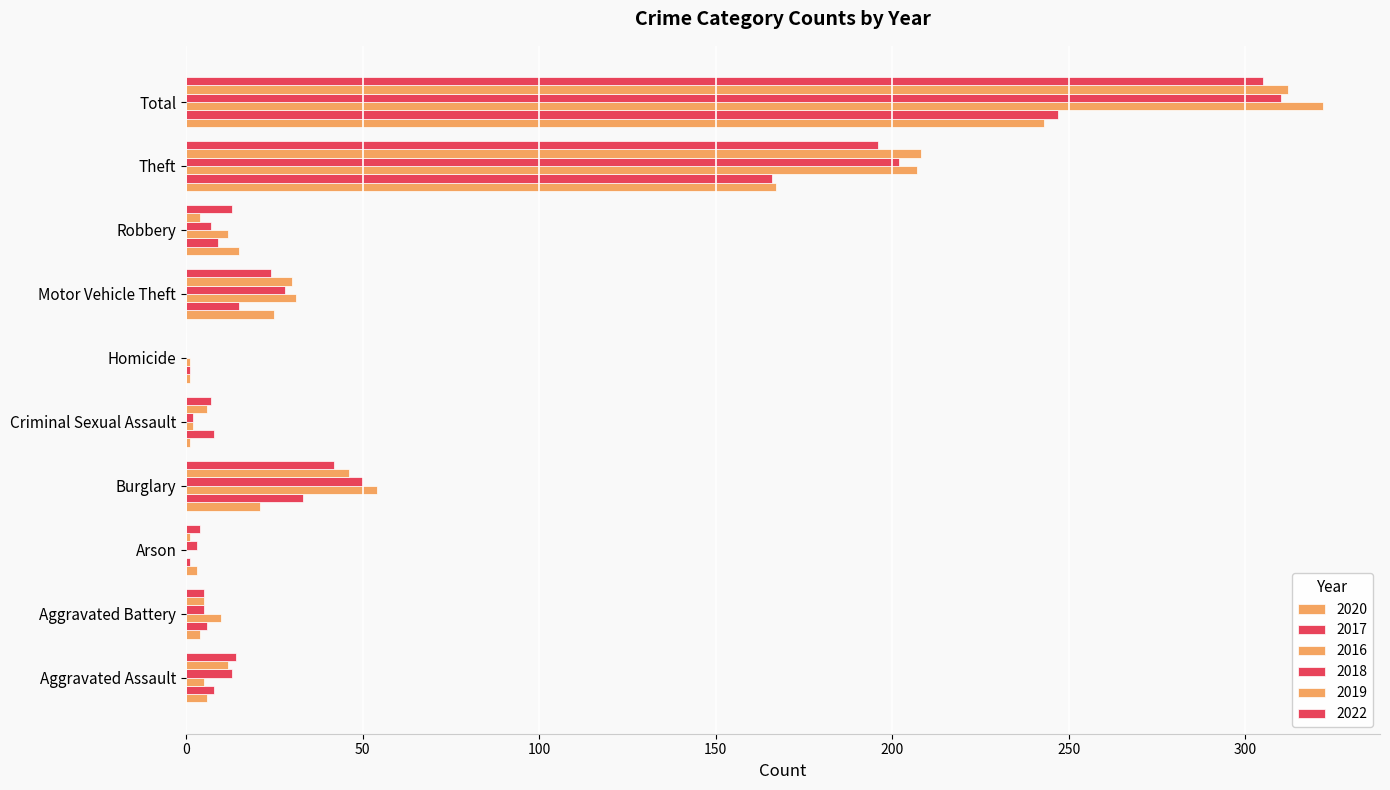

At which category is the sum across all series the highest?

Total